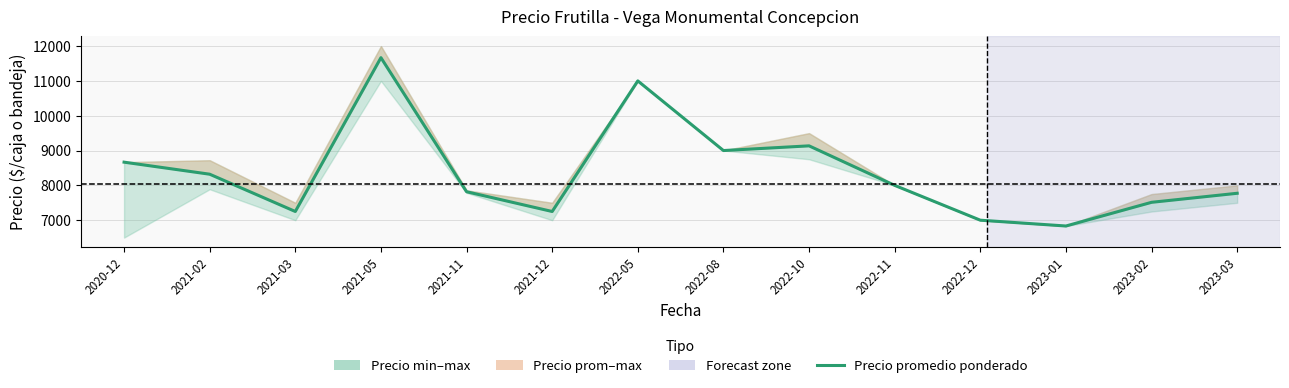

Where does the Precio minimo series first go above 7000?

2021-02